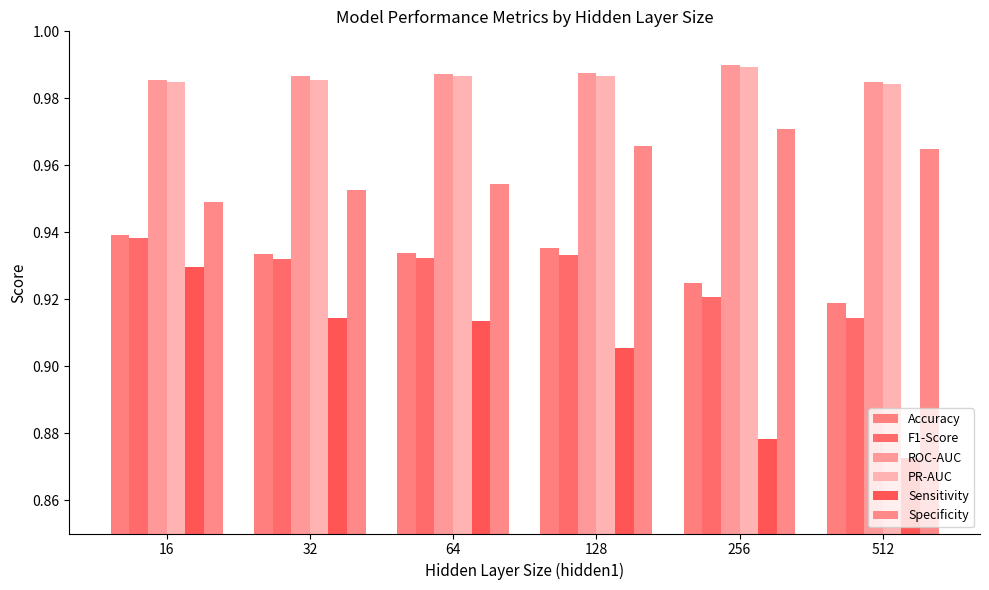

List the labels in order of PR-AUC value, largest first.

256, 128, 64, 32, 16, 512